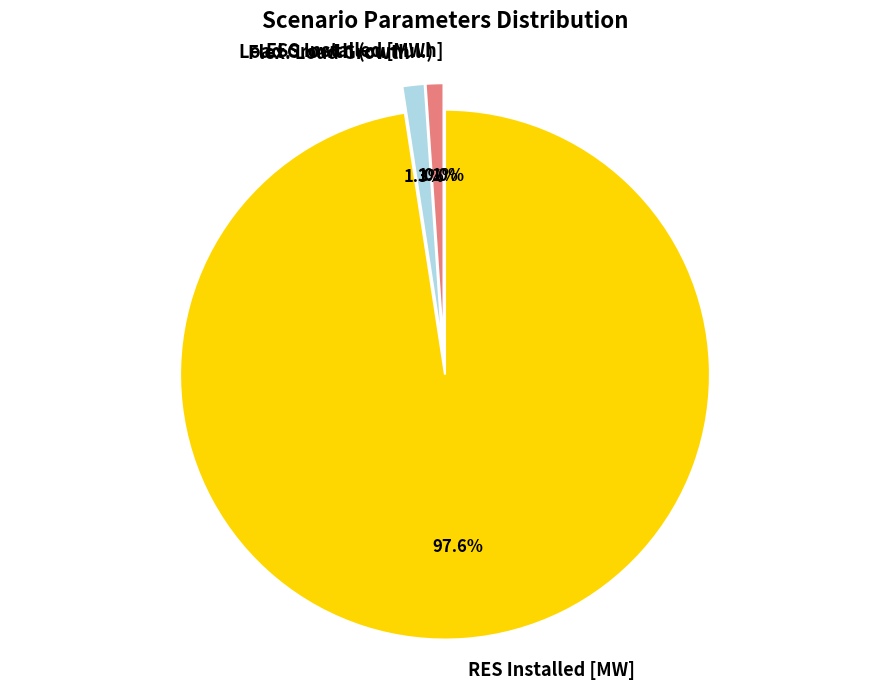

Count the number of slices in the pie.

4